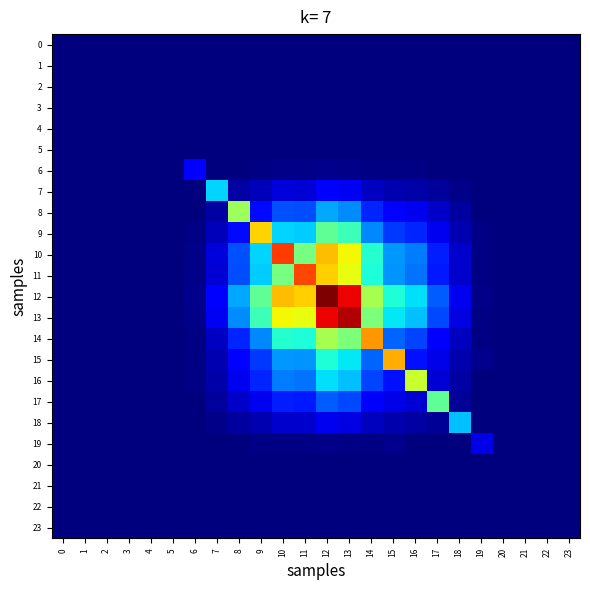

What is the greatest value displayed?

1.0